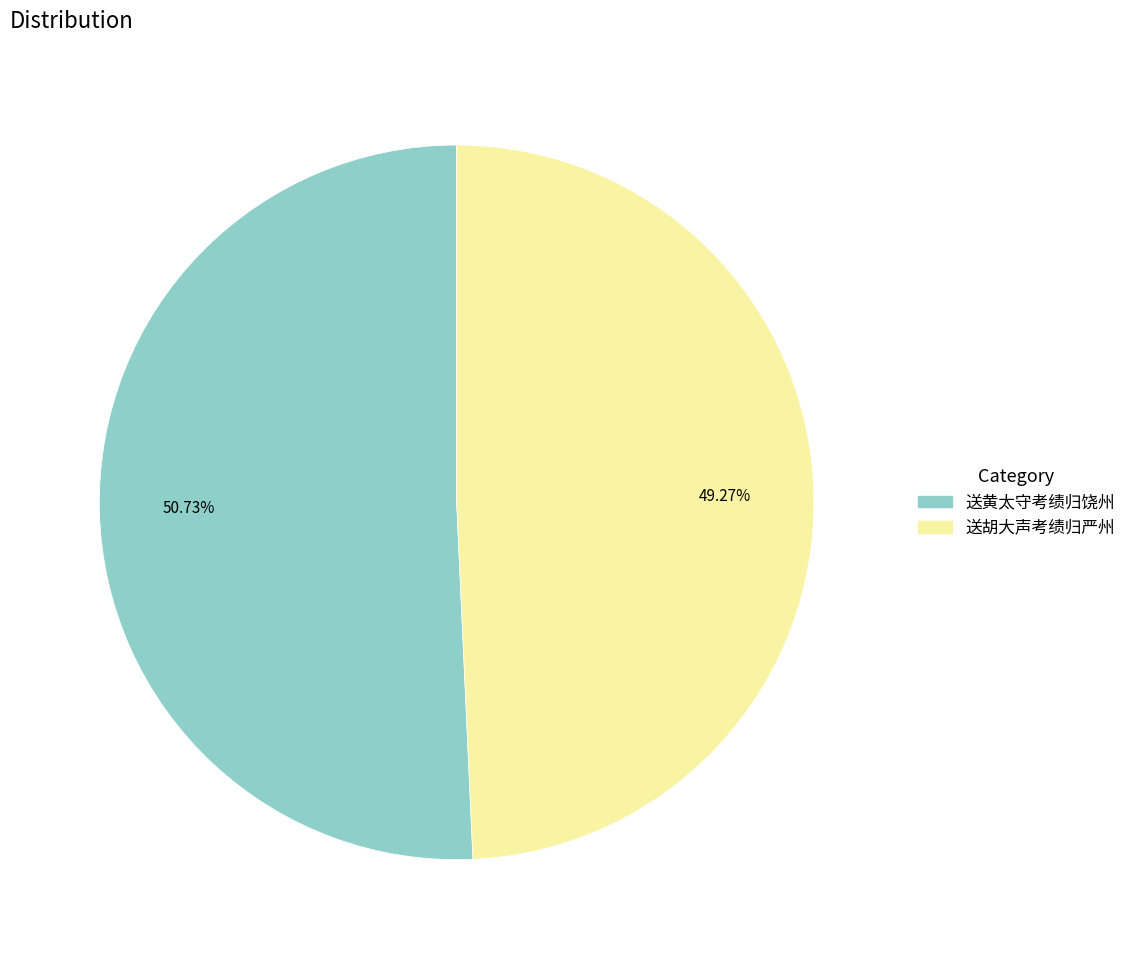

Approximately how many times larger is the value at 送胡大声考绩归严州 compared to 送黄太守考绩归饶州?

1.0